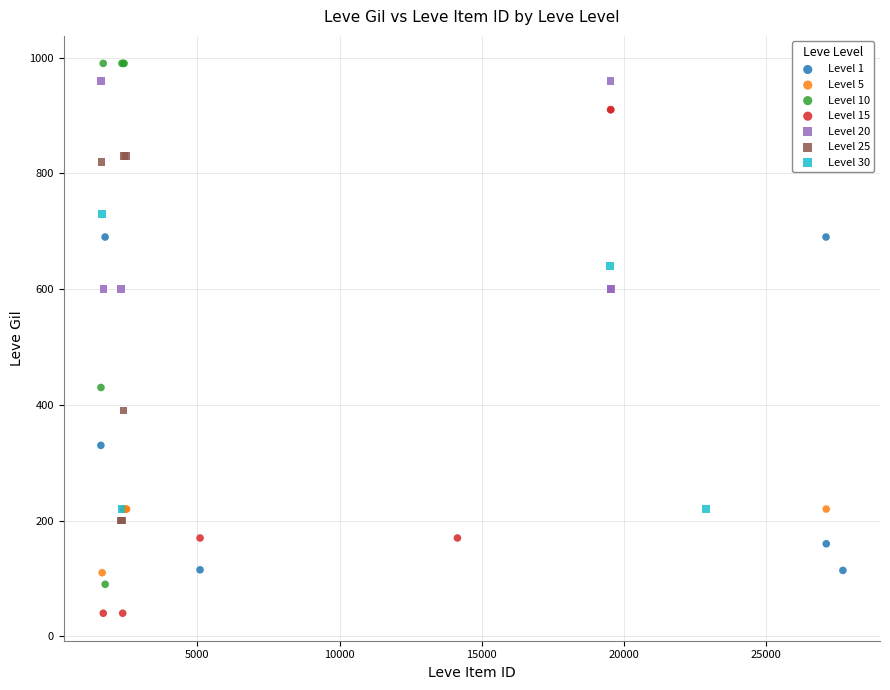

Which series contains the lowest Y value?

Level 15